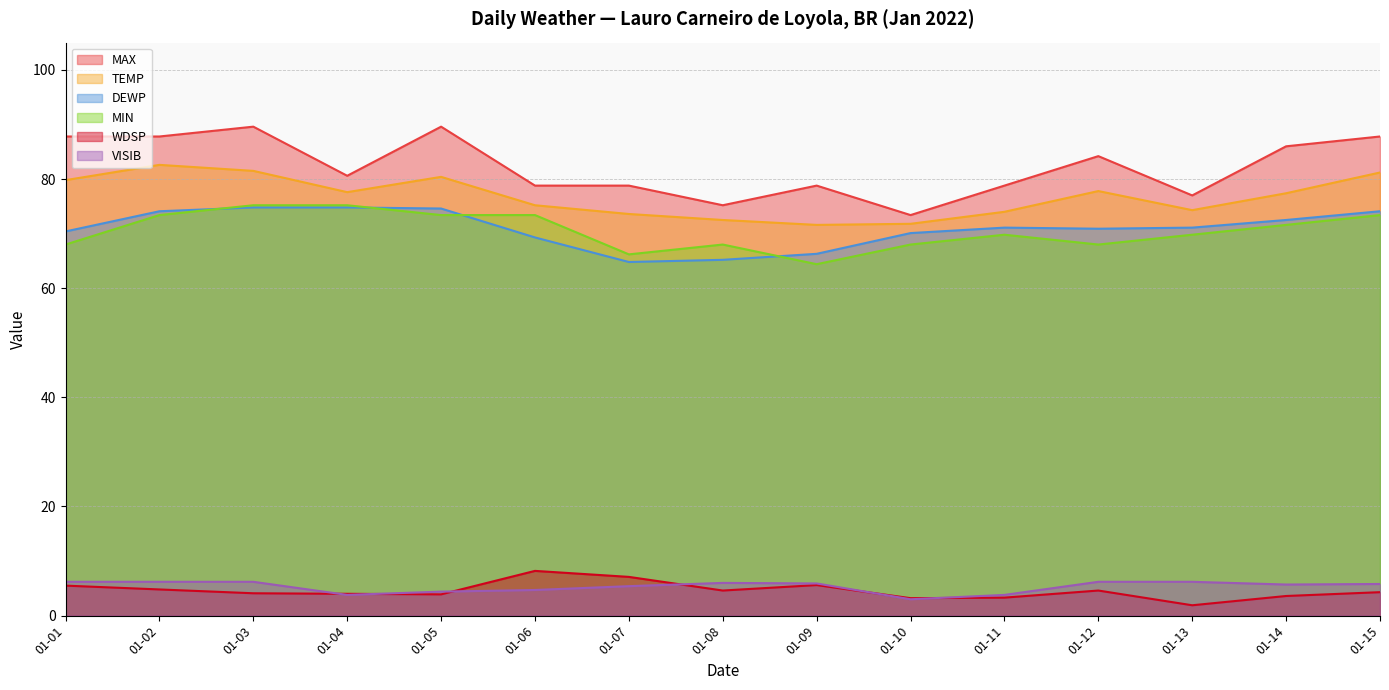

Where is the first local maximum for MAX?

01-03